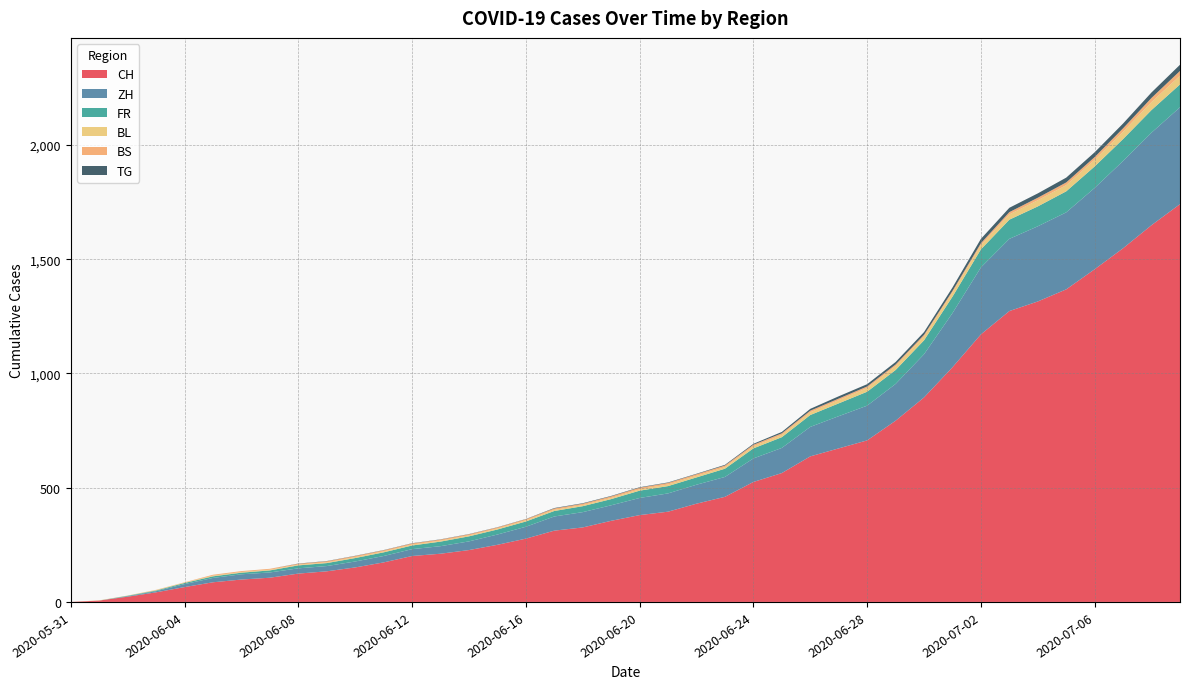

Reading left to right, extract all data points from this chart.

CH: 2020-05-31=0	2020-06-01=6	2020-06-02=23	2020-06-03=42	2020-06-04=65	2020-06-05=86	2020-06-06=98	2020-06-07=106	2020-06-08=124	2020-06-09=134	2020-06-10=151	2020-06-11=173	2020-06-12=201	2020-06-13=211	2020-06-14=227	2020-06-15=250	2020-06-16=277	2020-06-17=312	2020-06-18=326	2020-06-19=355	2020-06-20=380	2020-06-21=395	2020-06-22=430	2020-06-23=460	2020-06-24=525	2020-06-25=564	2020-06-26=637	2020-06-27=672	2020-06-28=707	2020-06-29=793	2020-06-30=895	2020-07-01=1027	2020-07-02=1171	2020-07-03=1273	2020-07-04=1315	2020-07-05=1368	2020-07-06=1456	2020-07-07=1548	2020-07-08=1649	2020-07-09=1741
ZH: 2020-05-31=0	2020-06-01=0	2020-06-02=2	2020-06-03=5	2020-06-04=13	2020-06-05=19	2020-06-06=23	2020-06-07=23	2020-06-08=23	2020-06-09=23	2020-06-10=26	2020-06-11=28	2020-06-12=30	2020-06-13=33	2020-06-14=38	2020-06-15=45	2020-06-16=52	2020-06-17=62	2020-06-18=67	2020-06-19=68	2020-06-20=75	2020-06-21=80	2020-06-22=83	2020-06-23=87	2020-06-24=103	2020-06-25=110	2020-06-26=129	2020-06-27=141	2020-06-28=152	2020-06-29=161	2020-06-30=189	2020-07-01=237	2020-07-02=293	2020-07-03=316	2020-07-04=329	2020-07-05=337	2020-07-06=356	2020-07-07=382	2020-07-08=405	2020-07-09=424
FR: 2020-05-31=0	2020-06-01=0	2020-06-02=2	2020-06-03=3	2020-06-04=5	2020-06-05=7	2020-06-06=7	2020-06-07=9	2020-06-08=13	2020-06-09=13	2020-06-10=15	2020-06-11=16	2020-06-12=16	2020-06-13=20	2020-06-14=22	2020-06-15=22	2020-06-16=23	2020-06-17=24	2020-06-18=26	2020-06-19=27	2020-06-20=32	2020-06-21=32	2020-06-22=32	2020-06-23=36	2020-06-24=44	2020-06-25=47	2020-06-26=52	2020-06-27=56	2020-06-28=61	2020-06-29=61	2020-06-30=61	2020-07-01=72	2020-07-02=79	2020-07-03=84	2020-07-04=87	2020-07-05=92	2020-07-06=94	2020-07-07=96	2020-07-08=99	2020-07-09=100
BL: 2020-05-31=0	2020-06-01=1	2020-06-02=1	2020-06-03=2	2020-06-04=2	2020-06-05=3	2020-06-06=3	2020-06-07=3	2020-06-08=3	2020-06-09=3	2020-06-10=4	2020-06-11=4	2020-06-12=4	2020-06-13=4	2020-06-14=4	2020-06-15=4	2020-06-16=5	2020-06-17=5	2020-06-18=5	2020-06-19=5	2020-06-20=6	2020-06-21=7	2020-06-22=7	2020-06-23=7	2020-06-24=9	2020-06-25=10	2020-06-26=12	2020-06-27=14	2020-06-28=16	2020-06-29=17	2020-06-30=17	2020-07-01=18	2020-07-02=19	2020-07-03=23	2020-07-04=27	2020-07-05=27	2020-07-06=29	2020-07-07=32	2020-07-08=35	2020-07-09=38
BS: 2020-05-31=0	2020-06-01=0	2020-06-02=0	2020-06-03=1	2020-06-04=1	2020-06-05=4	2020-06-06=4	2020-06-07=4	2020-06-08=4	2020-06-09=5	2020-06-10=5	2020-06-11=5	2020-06-12=5	2020-06-13=5	2020-06-14=5	2020-06-15=5	2020-06-16=5	2020-06-17=6	2020-06-18=6	2020-06-19=7	2020-06-20=7	2020-06-21=7	2020-06-22=7	2020-06-23=7	2020-06-24=7	2020-06-25=7	2020-06-26=7	2020-06-27=7	2020-06-28=7	2020-06-29=7	2020-06-30=7	2020-07-01=7	2020-07-02=8	2020-07-03=10	2020-07-04=11	2020-07-05=12	2020-07-06=12	2020-07-07=15	2020-07-08=18	2020-07-09=21
TG: 2020-05-31=0	2020-06-01=0	2020-06-02=0	2020-06-03=0	2020-06-04=0	2020-06-05=0	2020-06-06=0	2020-06-07=0	2020-06-08=1	2020-06-09=1	2020-06-10=1	2020-06-11=1	2020-06-12=1	2020-06-13=1	2020-06-14=1	2020-06-15=1	2020-06-16=1	2020-06-17=2	2020-06-18=2	2020-06-19=2	2020-06-20=2	2020-06-21=2	2020-06-22=2	2020-06-23=3	2020-06-24=4	2020-06-25=6	2020-06-26=8	2020-06-27=10	2020-06-28=10	2020-06-29=11	2020-06-30=12	2020-07-01=15	2020-07-02=19	2020-07-03=19	2020-07-04=19	2020-07-05=21	2020-07-06=21	2020-07-07=21	2020-07-08=24	2020-07-09=27